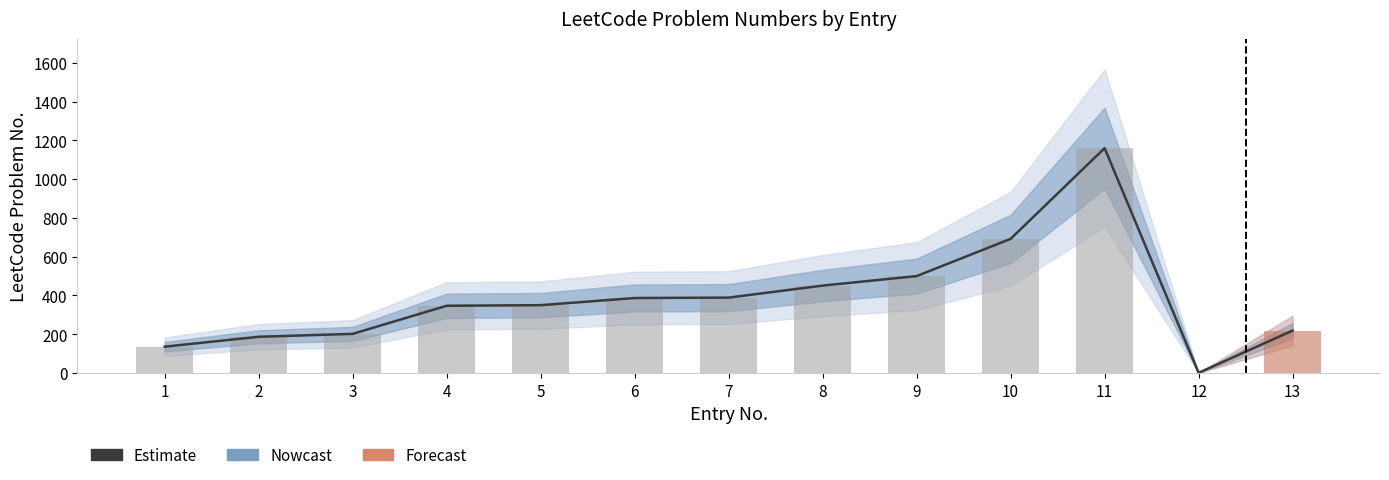

Reading right to left, transcribe all the data shown in this chart.

13=219	12=1	11=1160	10=692	9=500	8=451	7=389	6=387	5=350	4=347	3=202	2=187	1=136